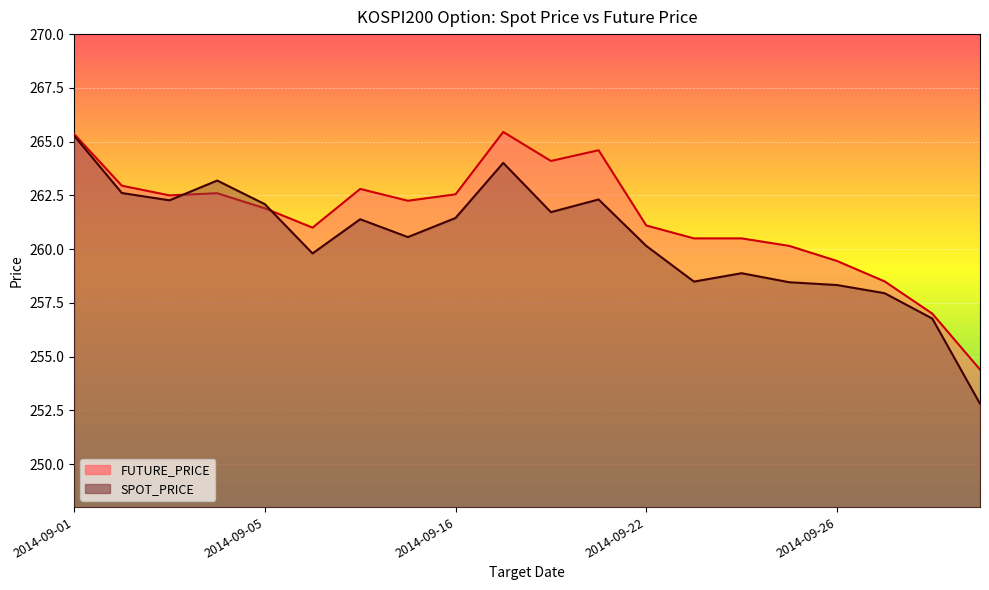

How many lines are shown in the chart?

2